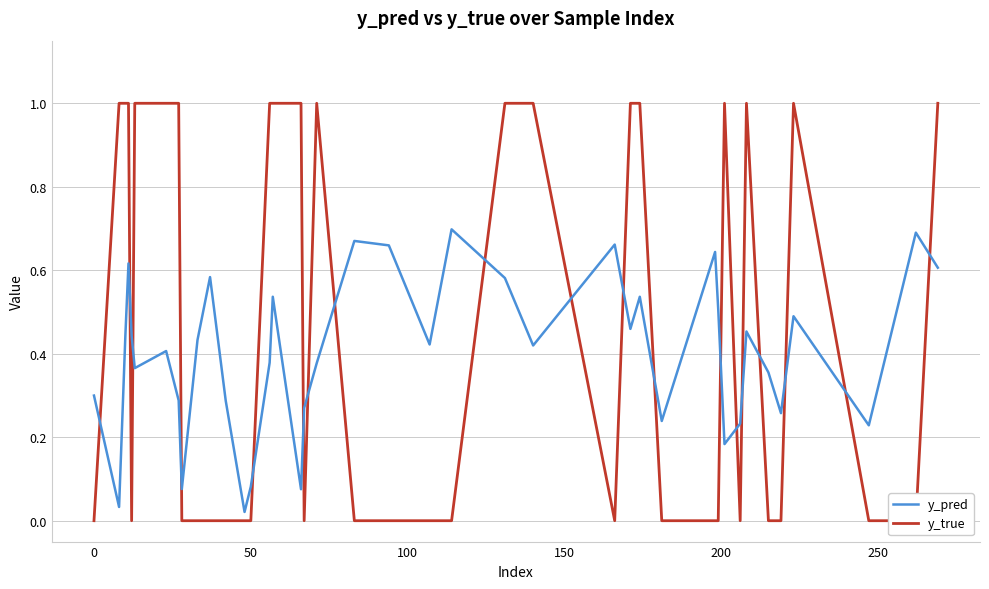

Rank the series by their average value, from lowest to highest.

y_pred, y_true